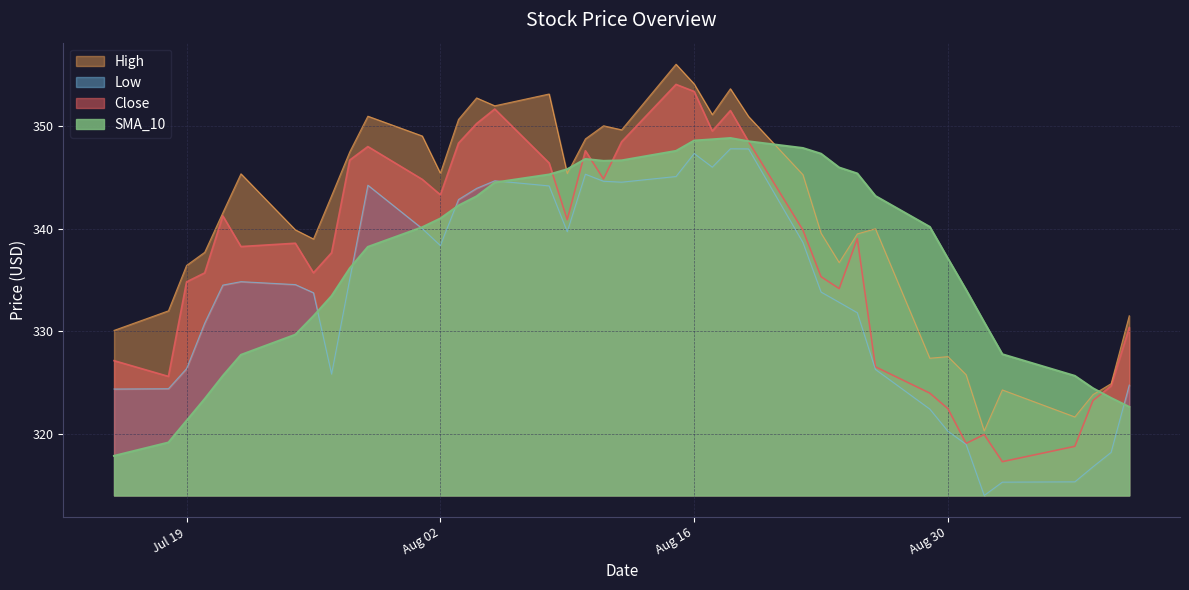

Which series has the largest total across all categories?

High